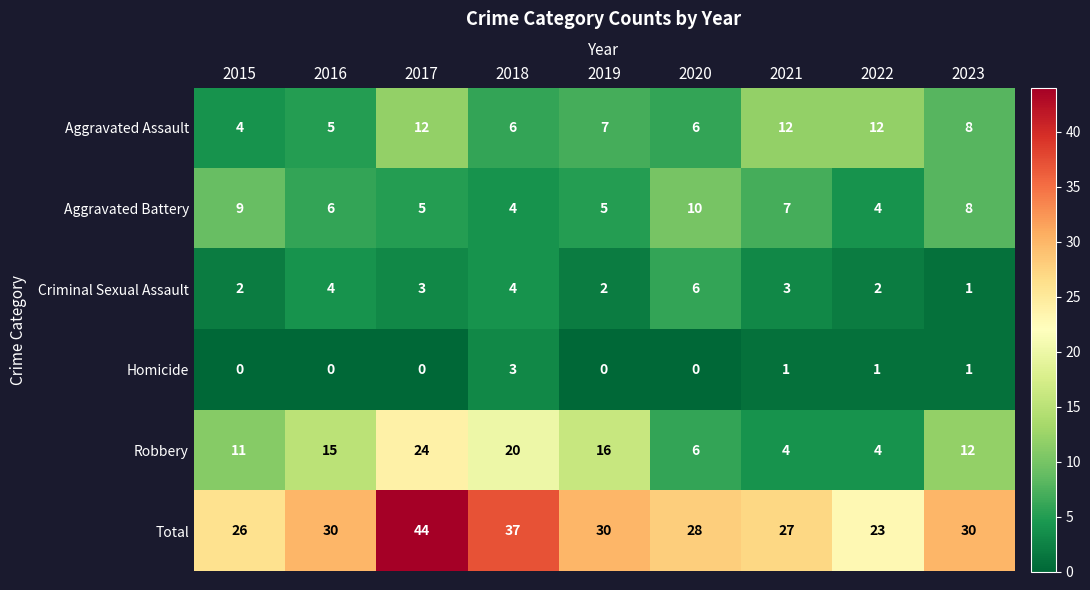

At how many categories does at least one series exceed 39?

1